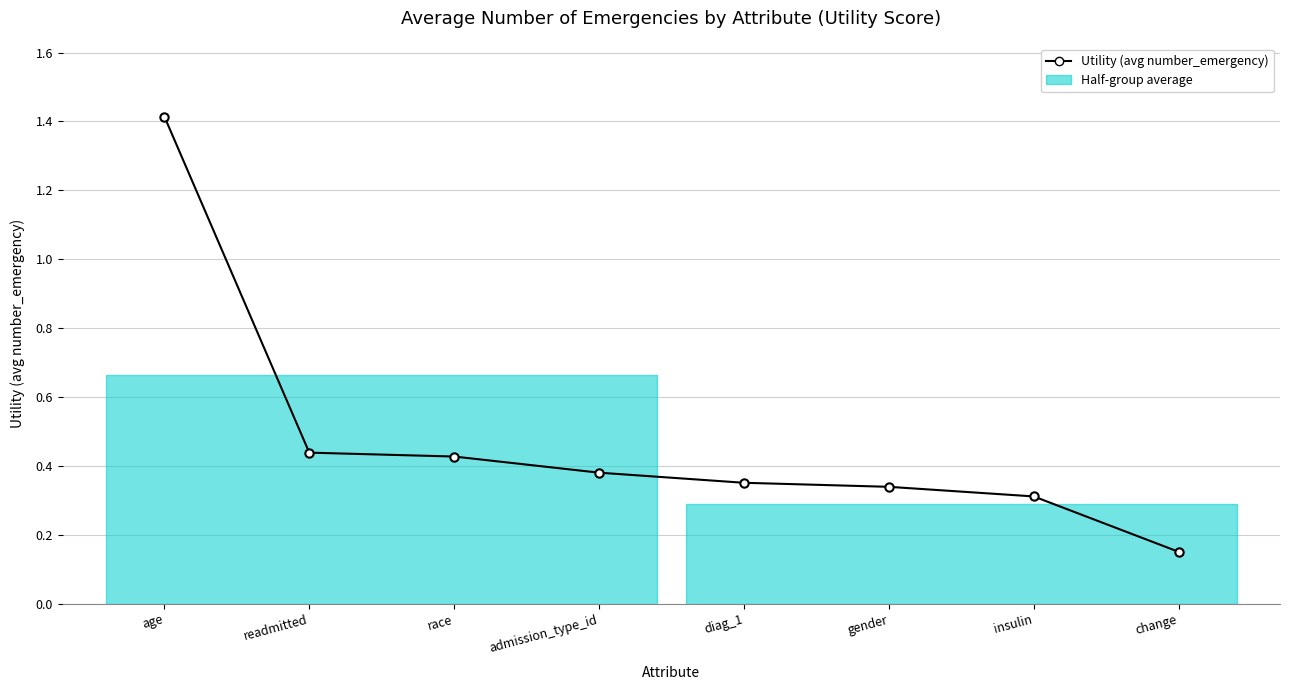

Reading left to right, extract all data points from this chart.

age=1.4	readmitted=0.4	race=0.4	admission_type_id=0.4	diag_1=0.4	gender=0.3	insulin=0.3	change=0.2